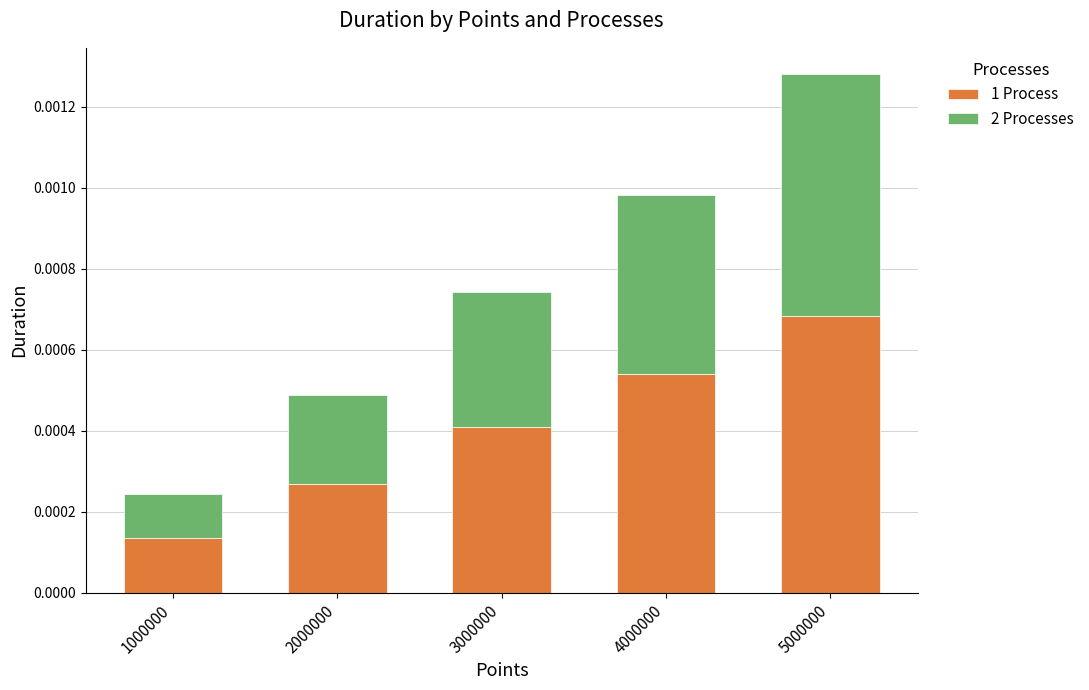

At which category is the sum across all series the highest?

5000000